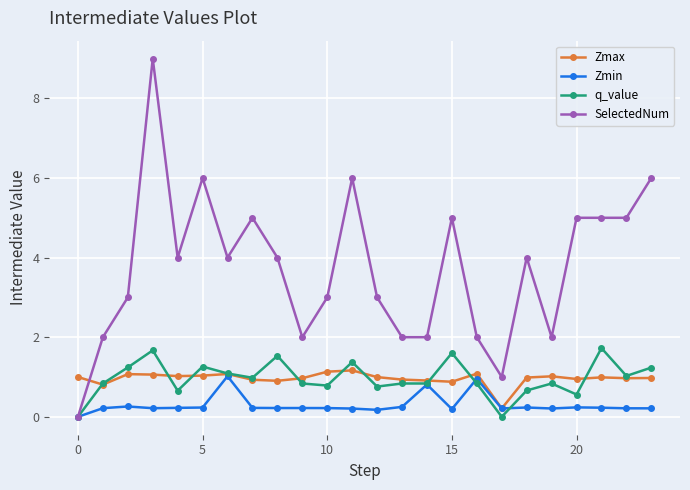

What is the difference between the maximum and second lowest values in the Zmin series?

0.8